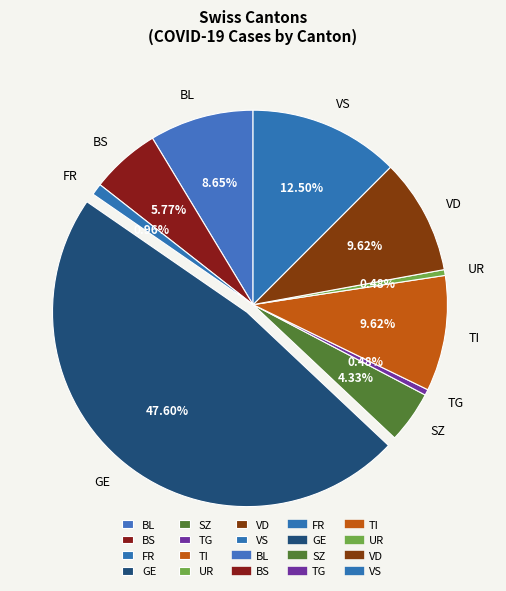

Which slice is the largest?

GE